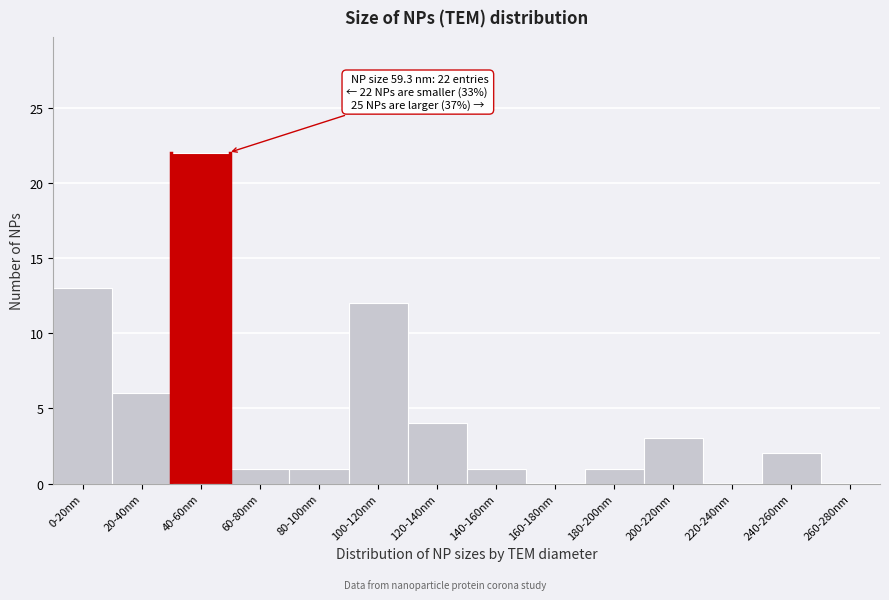

Reading left to right, transcribe all the data shown in this chart.

0-20nm=13	20-40nm=6	40-60nm=22	60-80nm=1	80-100nm=1	100-120nm=12	120-140nm=4	140-160nm=1	160-180nm=0	180-200nm=1	200-220nm=3	220-240nm=0	240-260nm=2	260-280nm=0